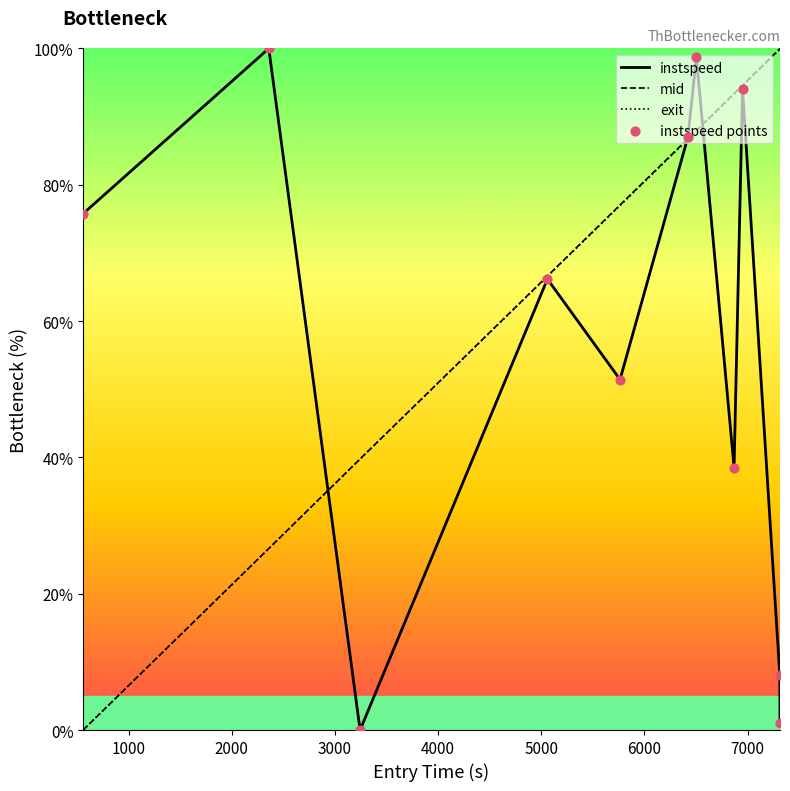

What is the maximum value shown in the chart?

100.0